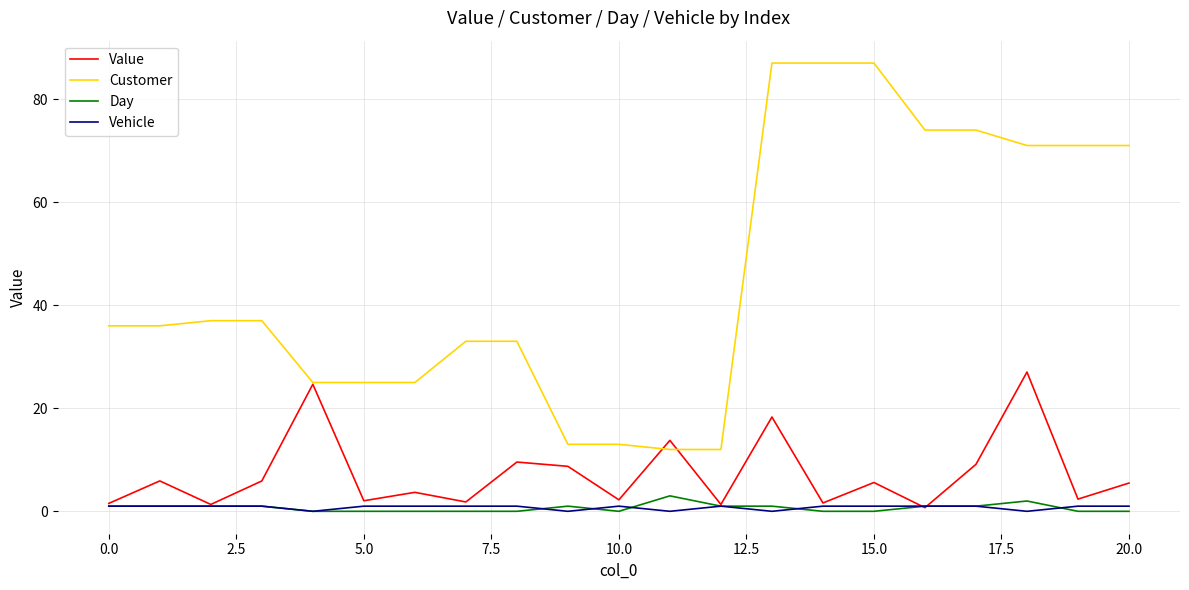

Which series has the largest range (max minus min)?

Customer